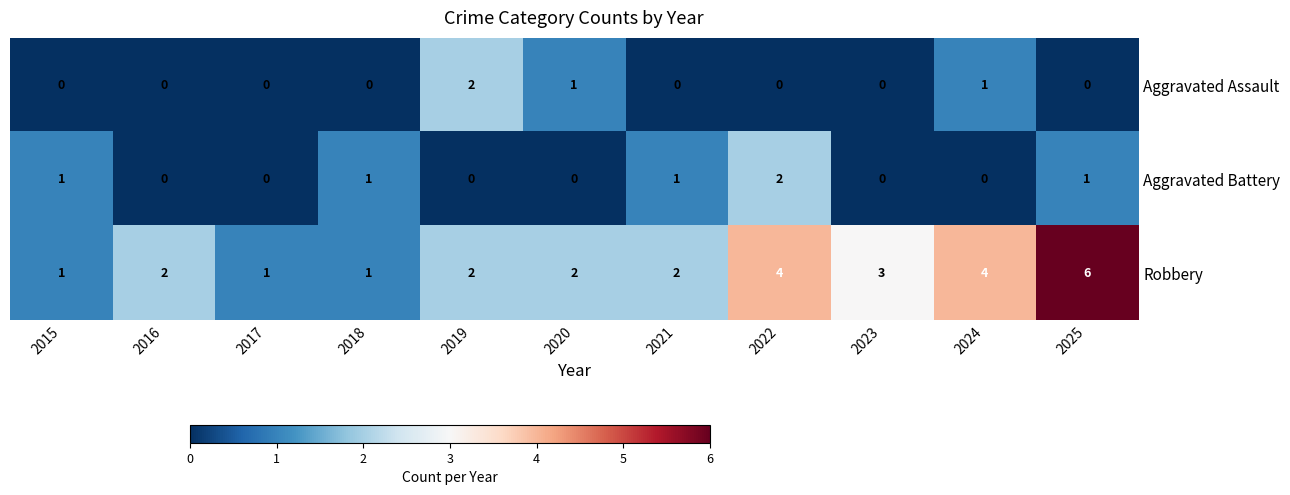

What is the average value of the Robbery series?

3